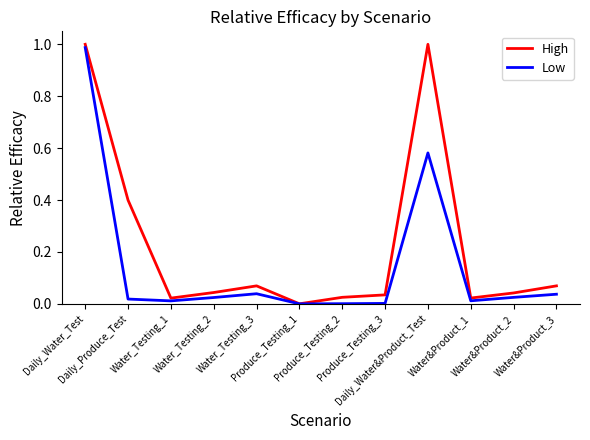

List the series in order of their overall mean, highest first.

High, Low